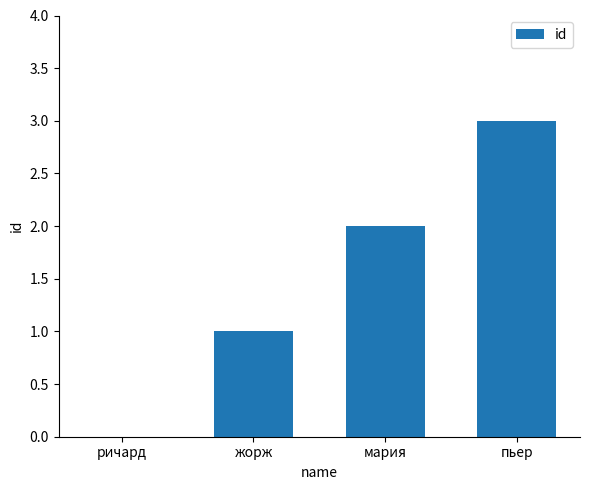

How many data points does each series have?

4